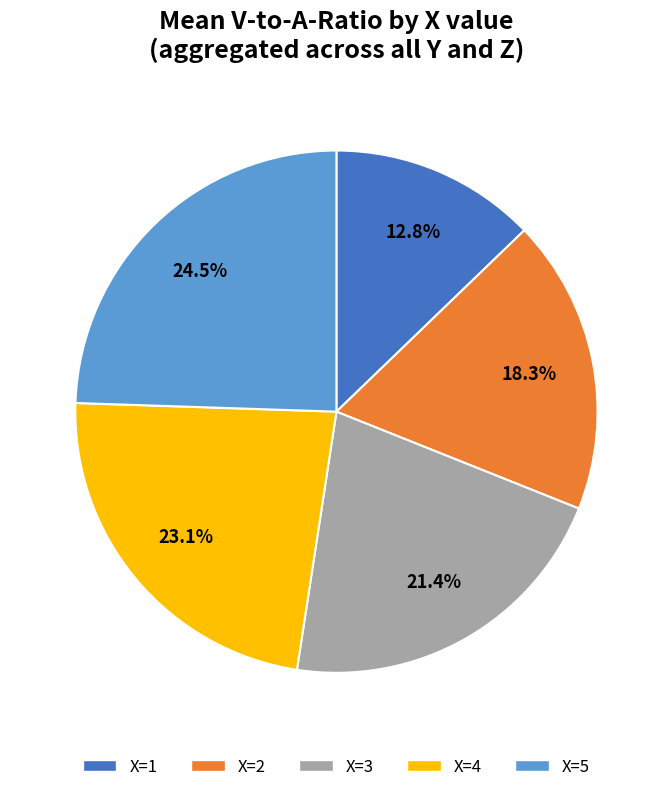

To the nearest percent, what is the difference between the X=2 and X=1 slice percentages?

5%